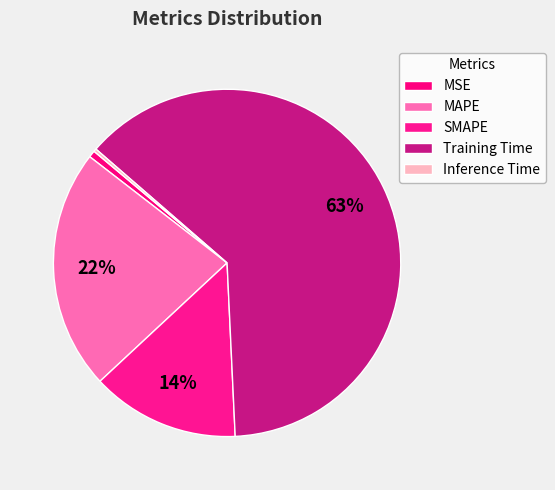

Is SMAPE the majority of the pie?

No